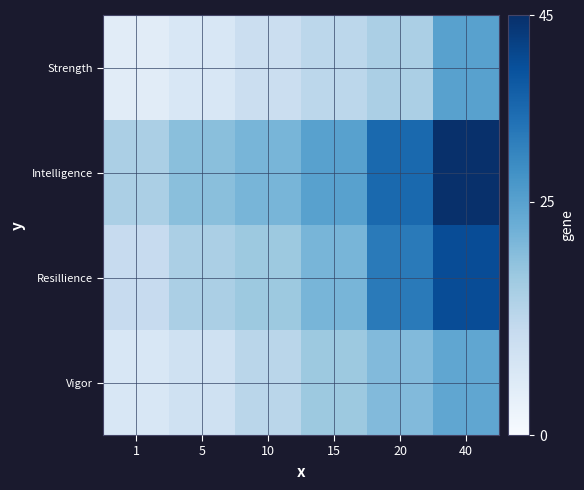

Which series has the widest spread of values?

Intelligence